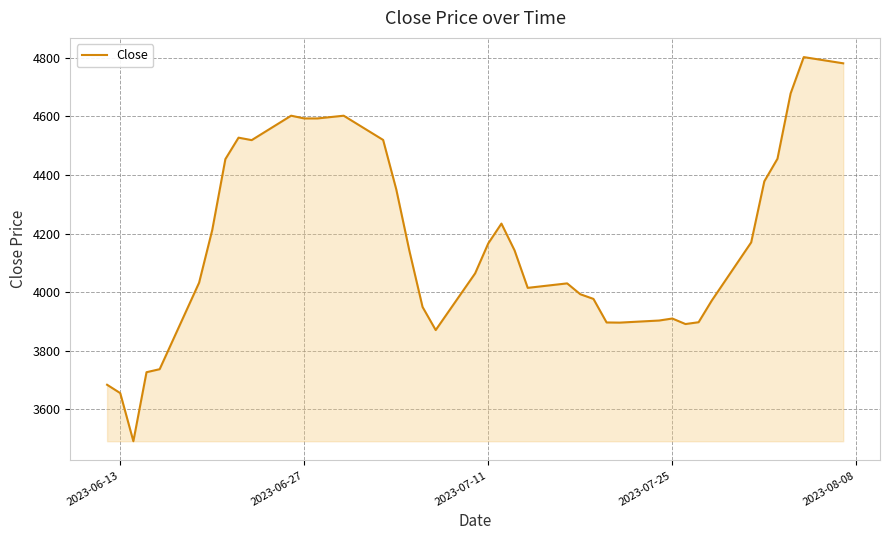

True or false: there are more than 0 points higher than both neighbors.

True